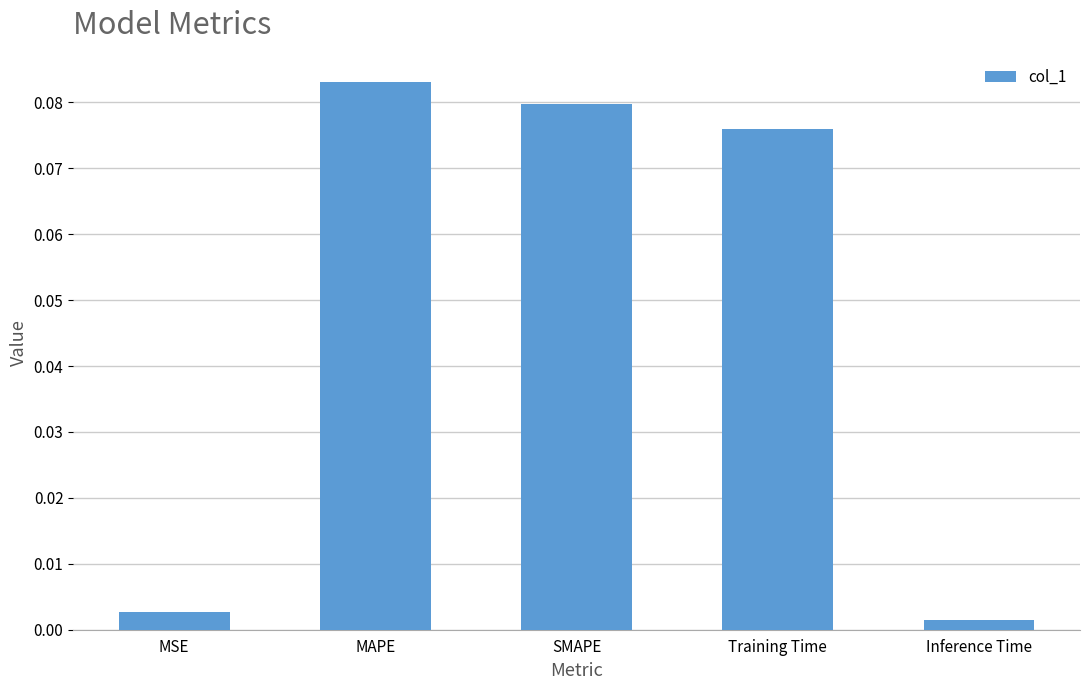

How many bars are there in total?

5